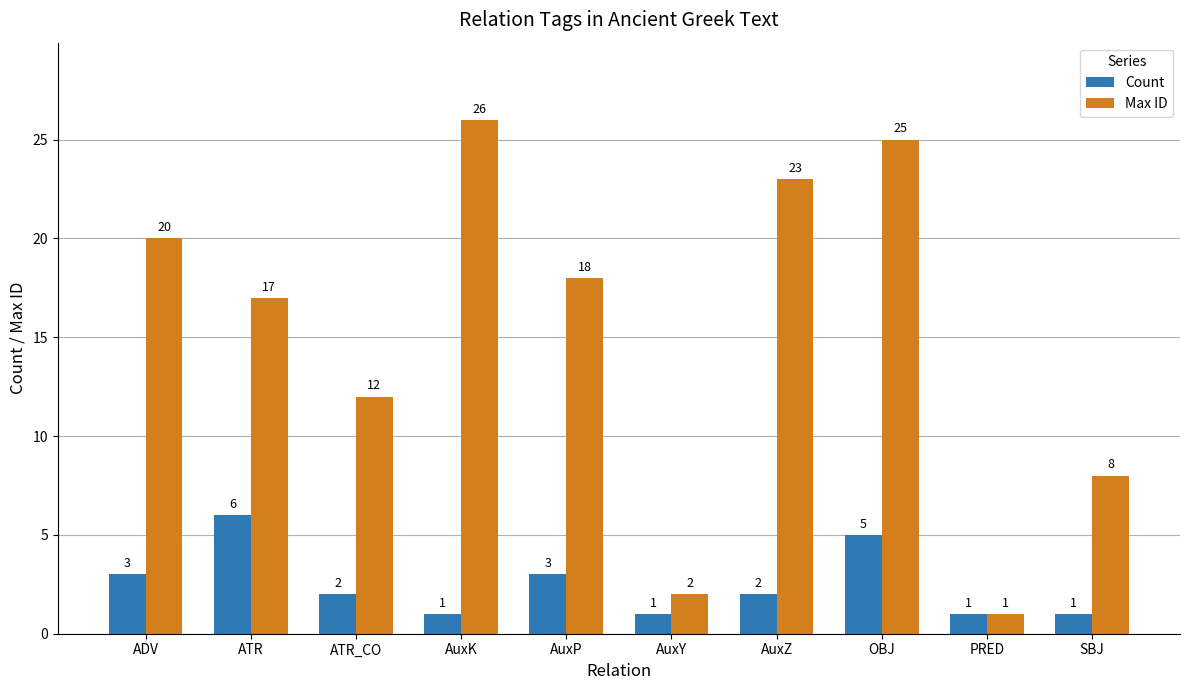

Which series changed the most between ATR_CO and AuxP?

Max ID